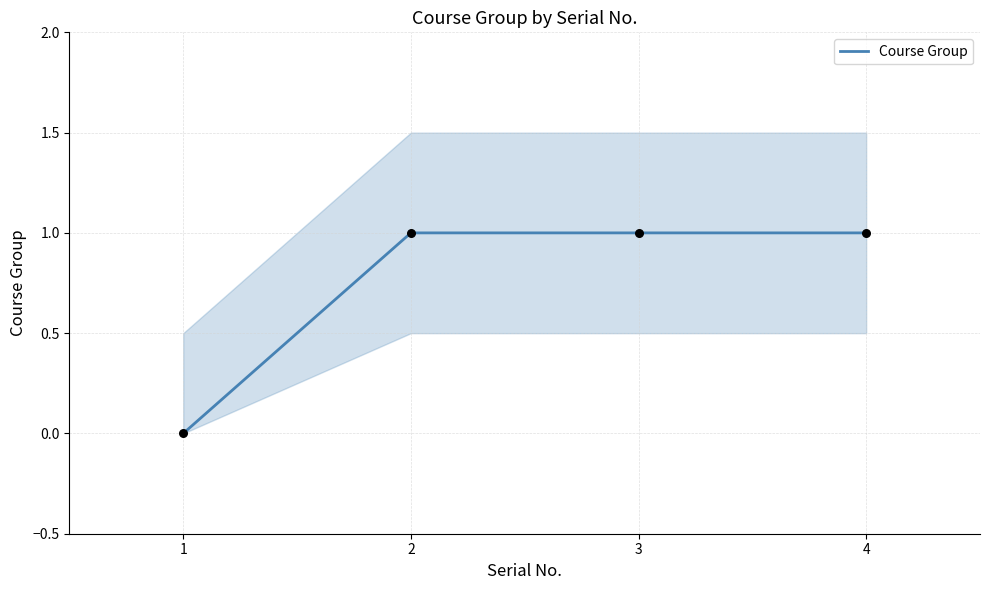

Between 2 and 4, which is larger?

2